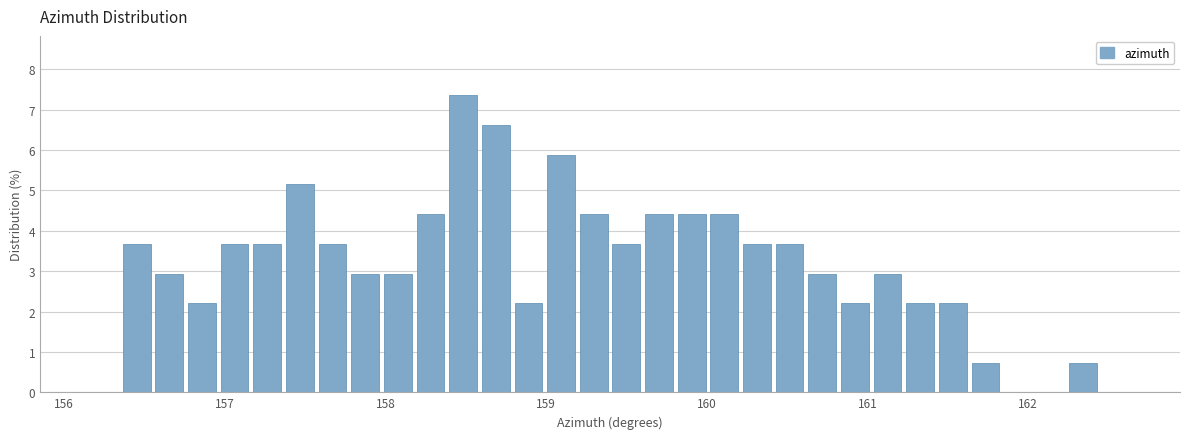

Around what value on the x-axis is the tallest bar? Give the approximate position of its centre, as read against the axis.

158.5